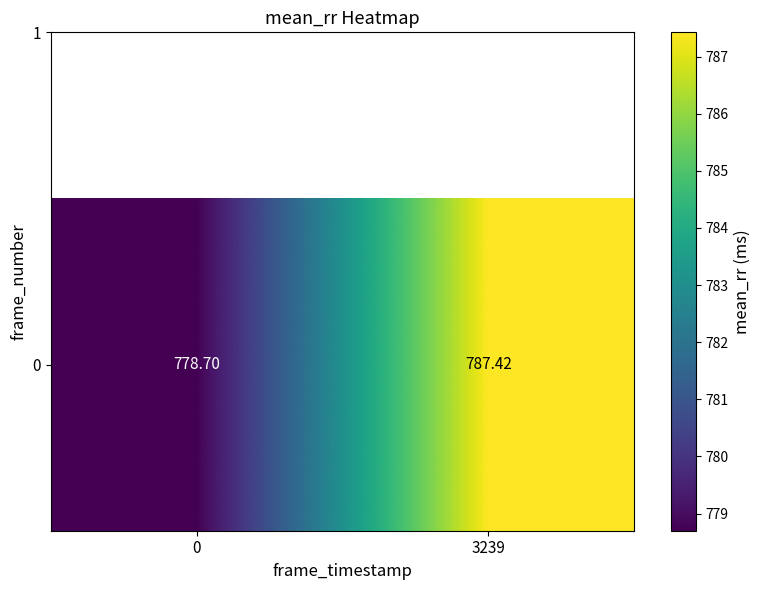

What is the maximum value shown in the chart?

787.4